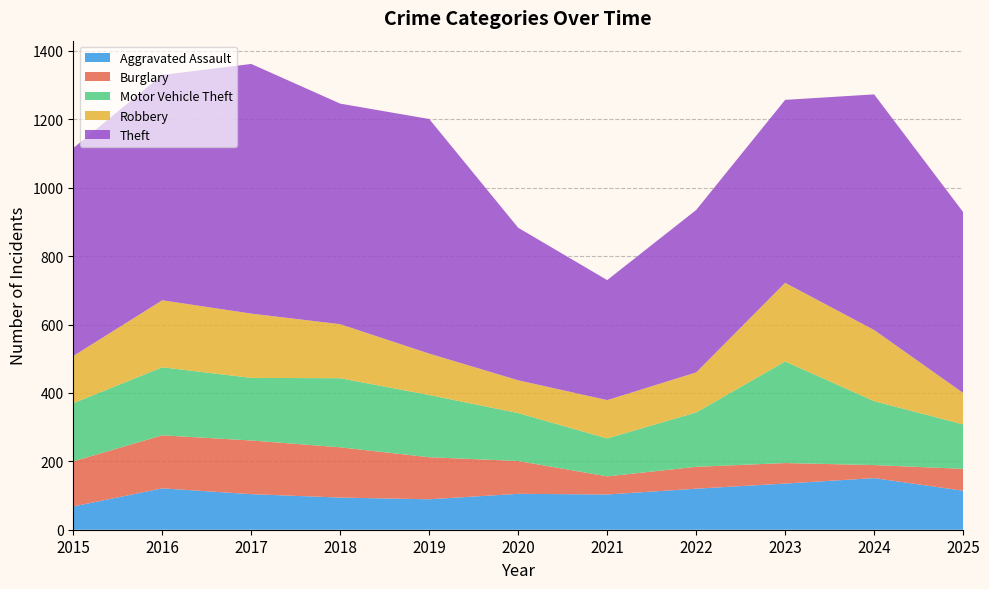

Reading left to right, transcribe all the data shown in this chart.

Aggravated Assault: 68	121	104	94	89	105	103	120	135	151	114
Burglary: 132	155	157	147	123	96	53	64	60	38	64
Motor Vehicle Theft: 170	199	183	202	182	140	111	159	297	187	130
Robbery: 138	196	188	158	121	96	112	117	230	208	92
Theft: 608	659	730	645	686	446	351	475	535	689	529